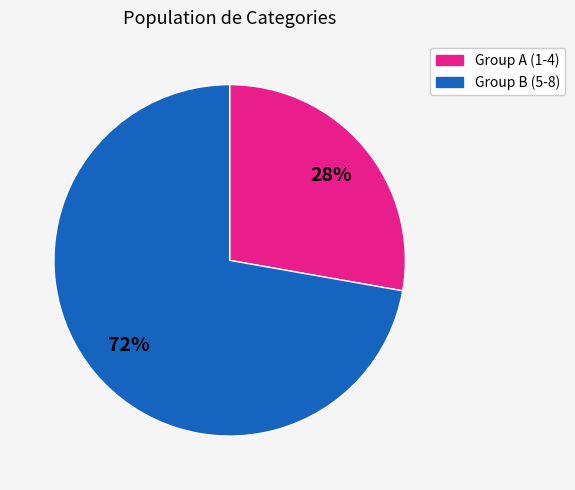

To the nearest percent, what is the average slice percentage?

50%